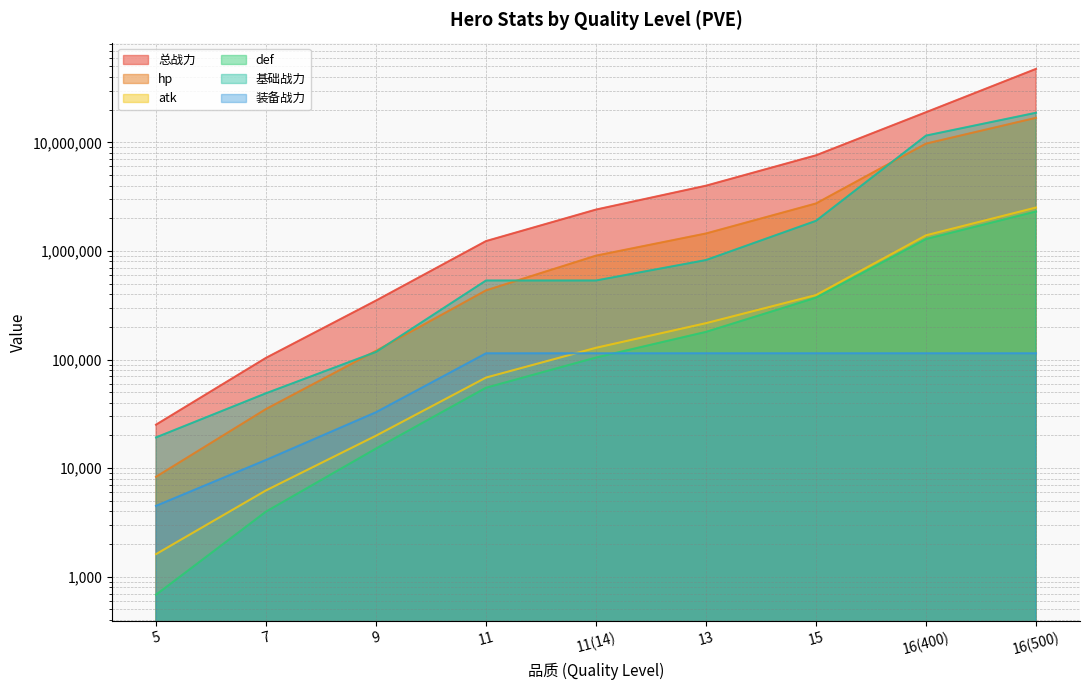

What are all the series names shown in the legend?

总战力, hp, atk, def, 基础战力, 装备战力